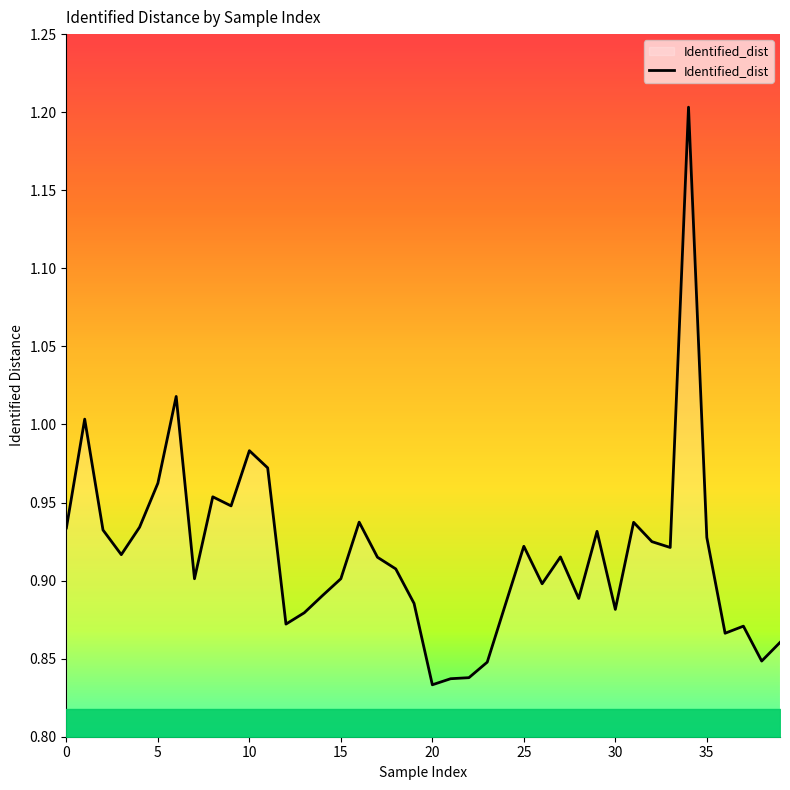

What is the maximum value shown in the chart?

1.2